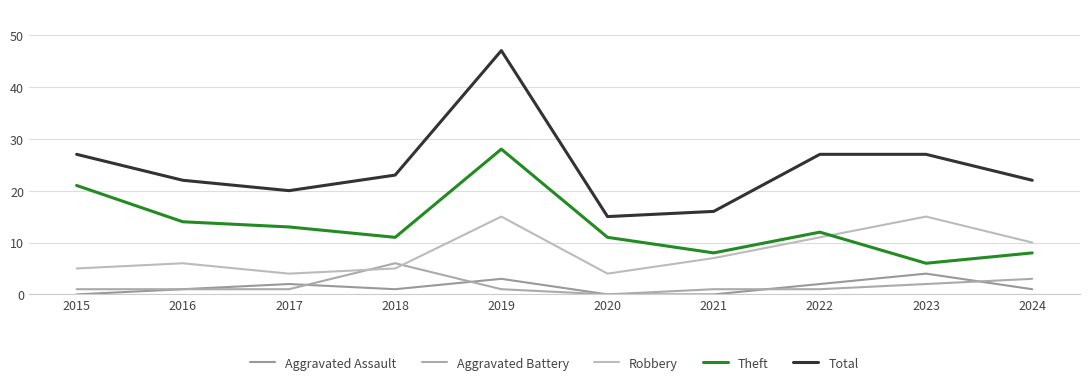

Reading right to left, transcribe all the data shown in this chart.

Aggravated Assault: 1	4	2	0	0	3	1	2	1	0
Aggravated Battery: 3	2	1	1	0	1	6	1	1	1
Robbery: 10	15	11	7	4	15	5	4	6	5
Theft: 8	6	12	8	11	28	11	13	14	21
Total: 22	27	27	16	15	47	23	20	22	27